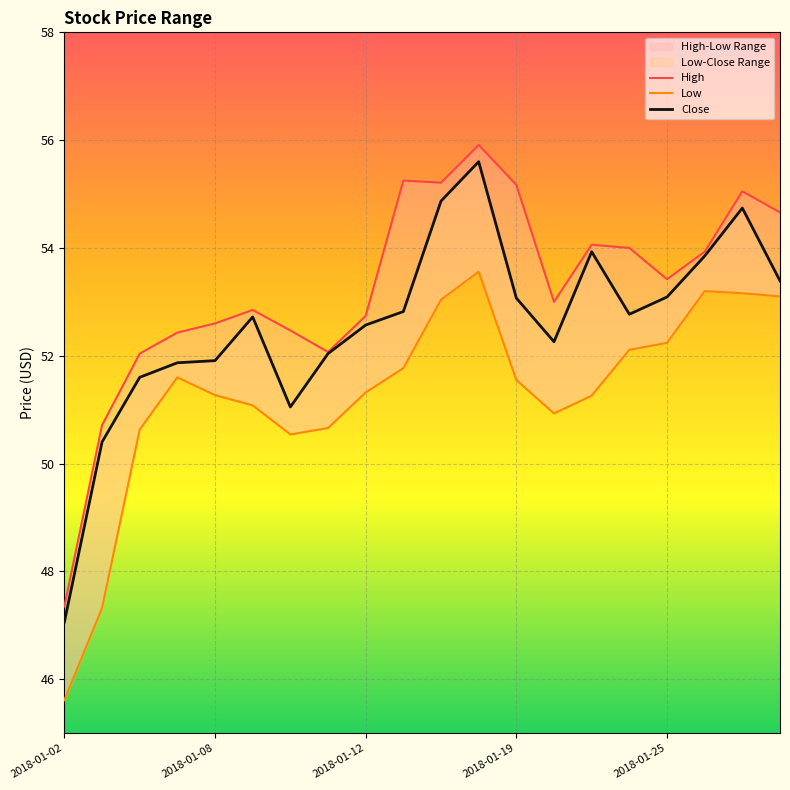

Which series changed the most between 2018-01-02 and 2018-01-12?

Low